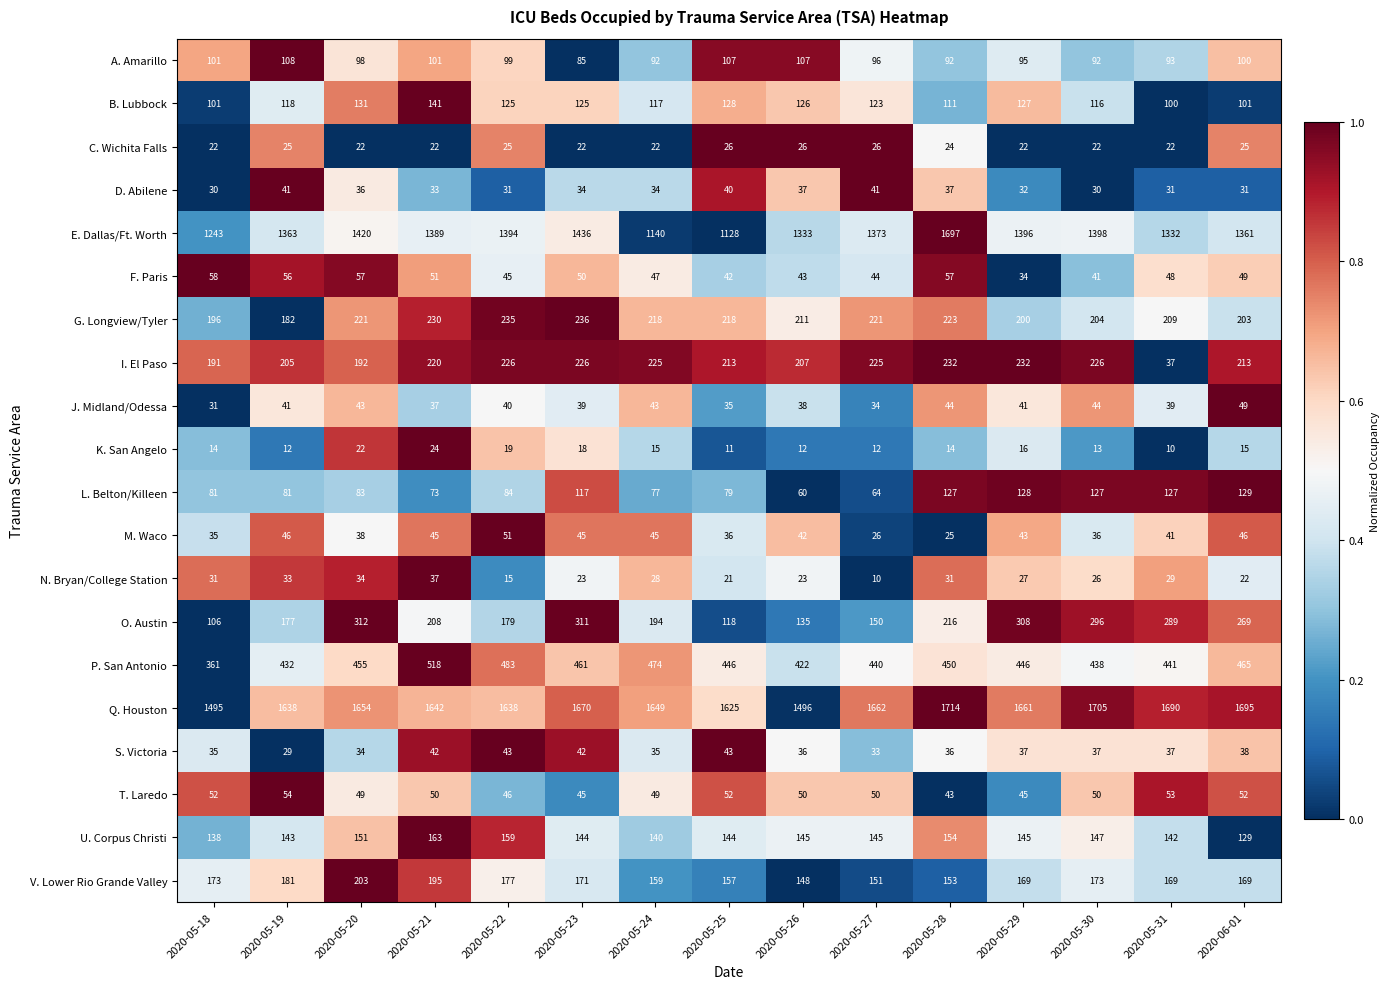

What is the average value of the N. Bryan/College Station series?

26